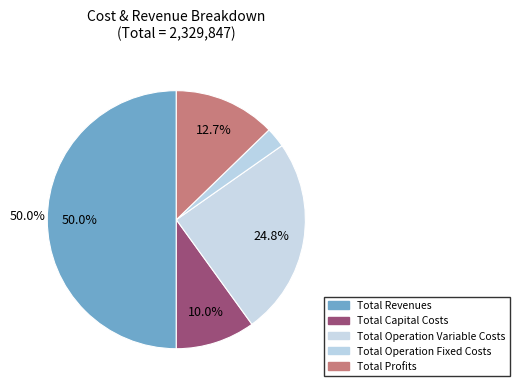

To the nearest percent, what percentage of the pie is Total Revenues?

50%